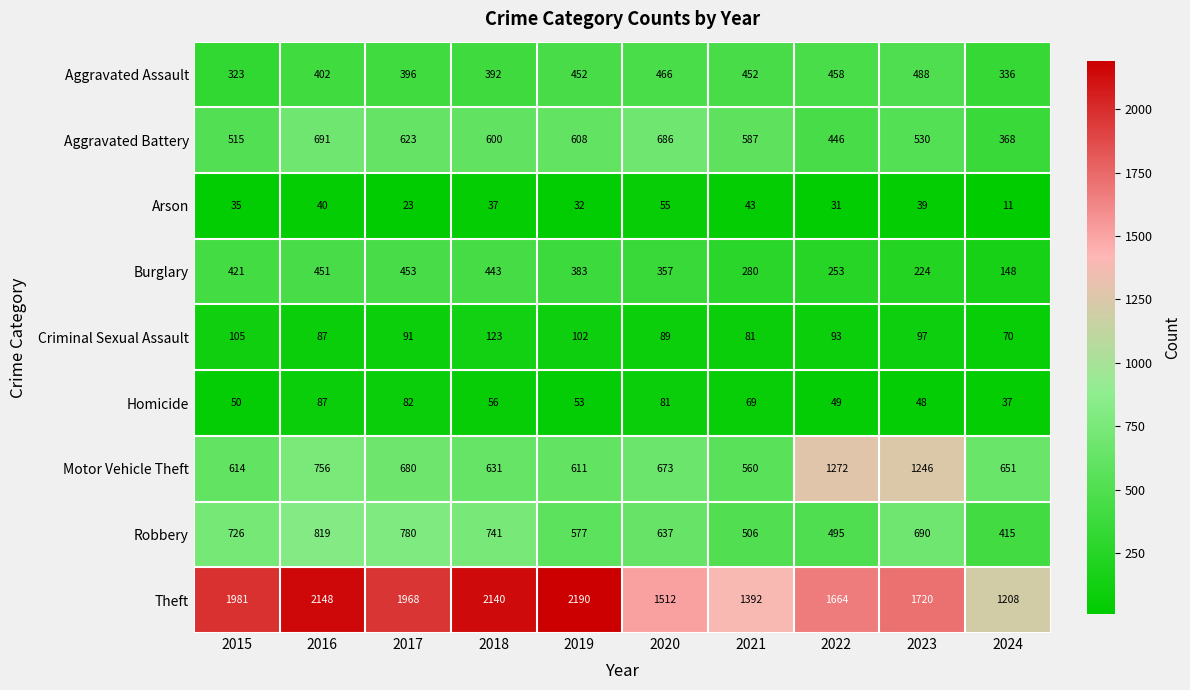

What is the difference between the maximum and minimum values in the Burglary series?

305